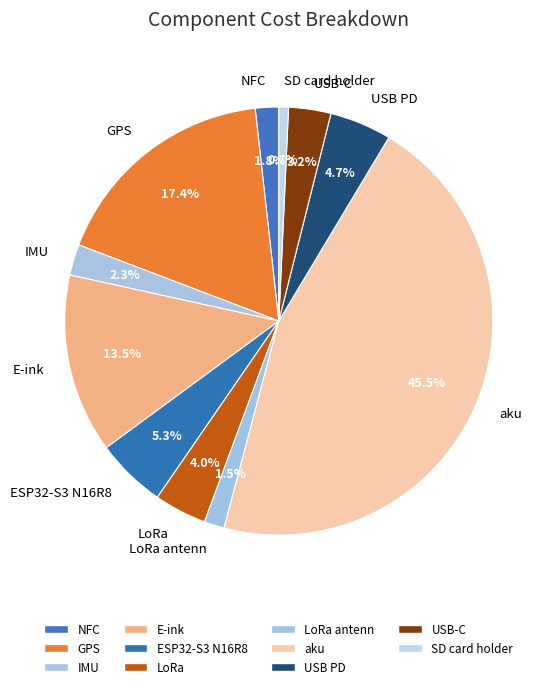

To the nearest percent, what is the combined percentage of IMU and LoRa?

6%